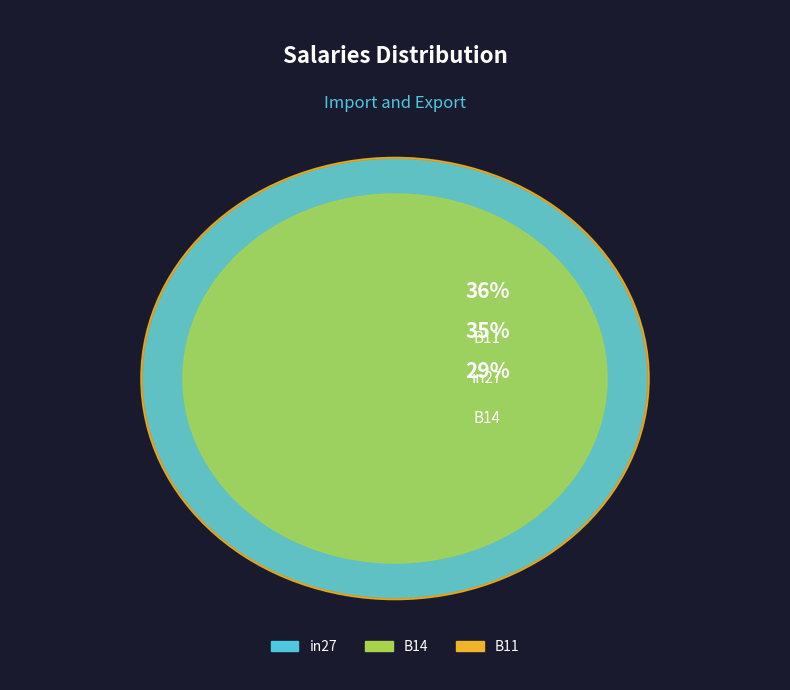

To the nearest percent, what is the combined percentage of in27 and B11?

71%